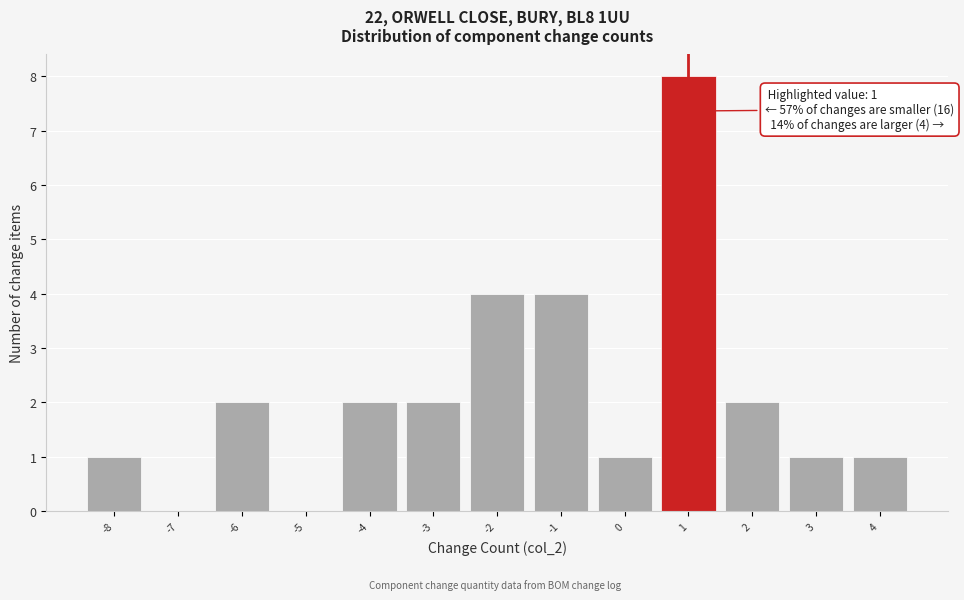

Which range on the x-axis has the tallest bar?

0.5 to 1.5